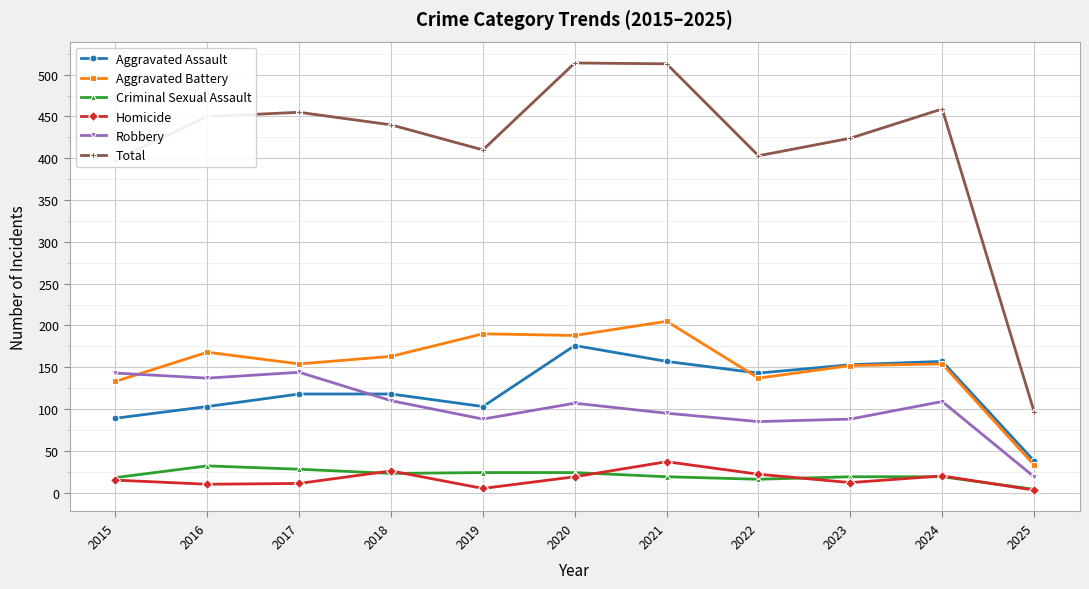

What is the highest value of the Aggravated Assault series?

176